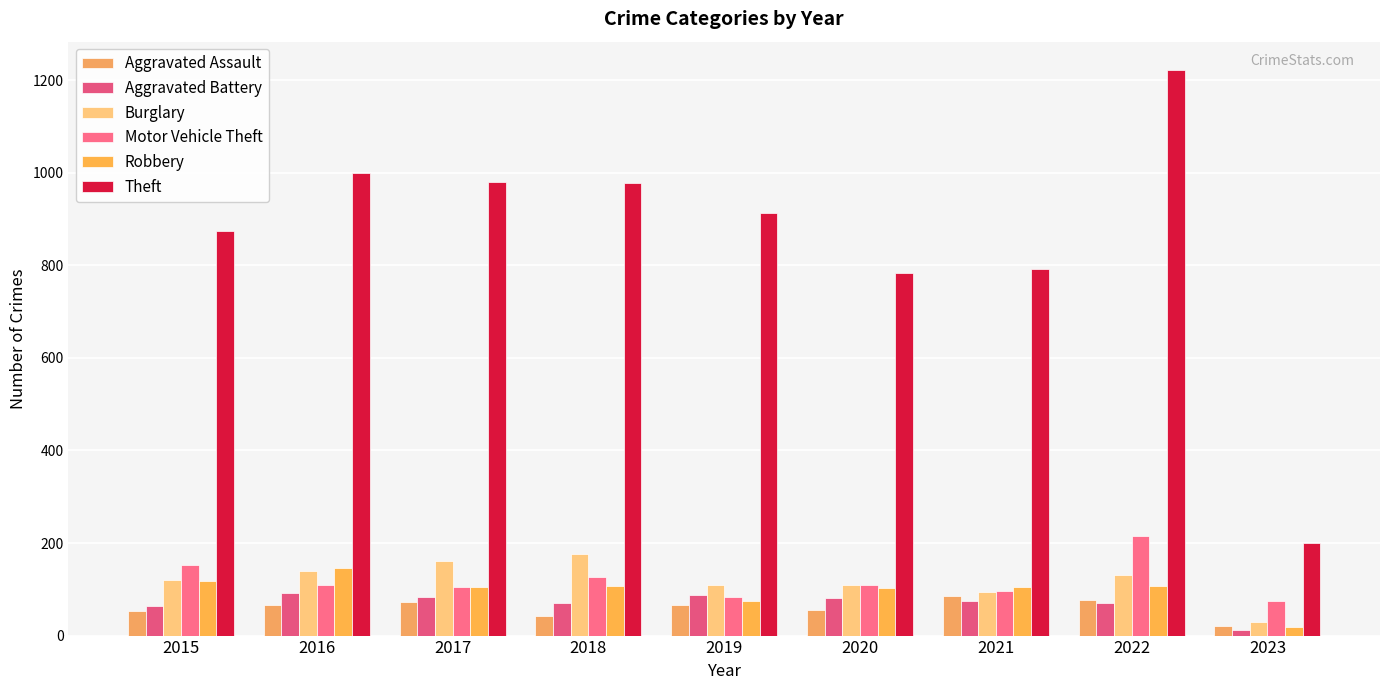

Which series has the largest range (max minus min)?

Theft